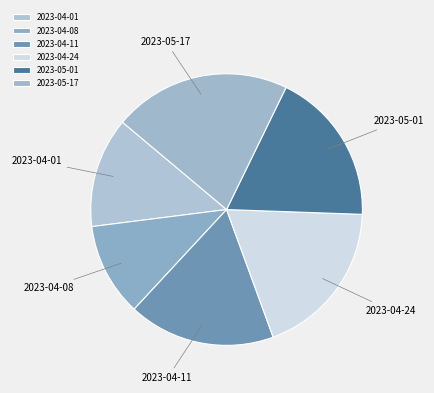

Which slice is the smallest?

2023-04-08